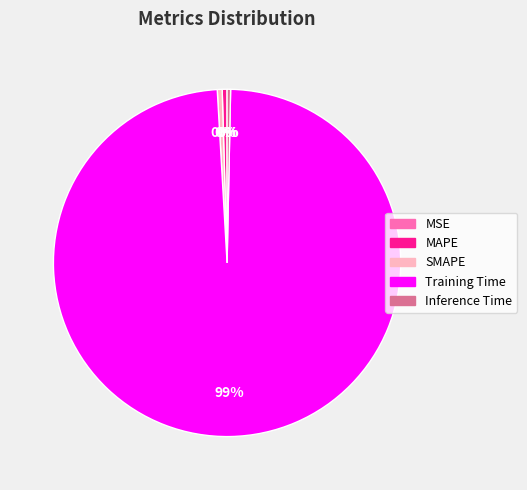

To the nearest percent, what is the average slice percentage?

20%